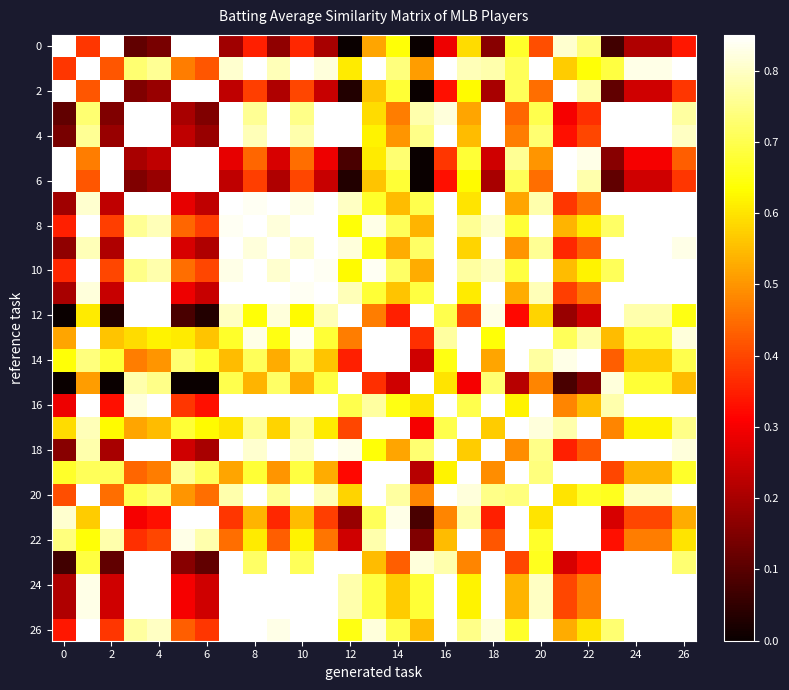

How many categories are shown in the chart?

27